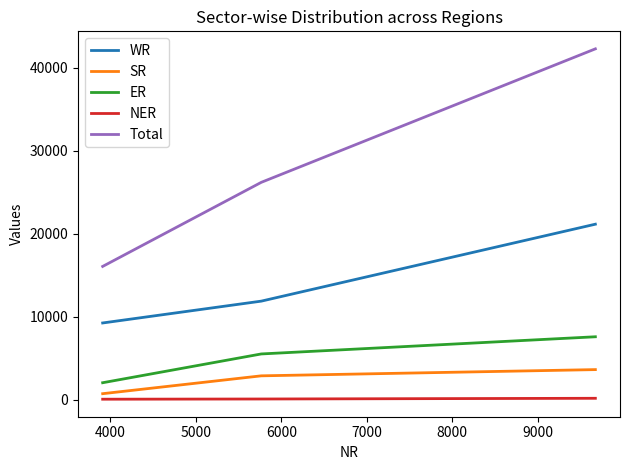

Which series has the largest total across all categories?

Total